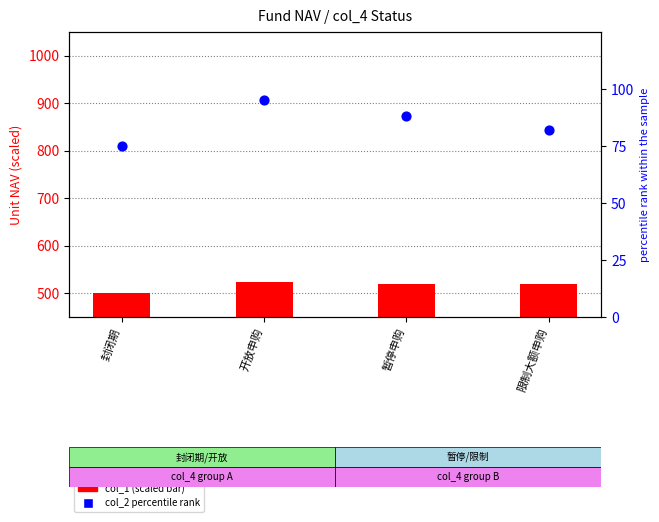

Which series reaches the maximum Y coordinate?

col_2 percentile rank